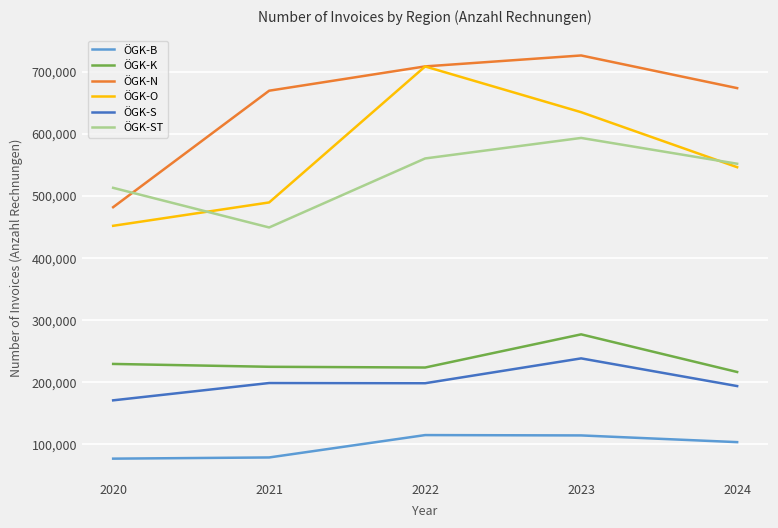

True or false: ÖGK-O has more than 1 points higher than both neighbors.

False